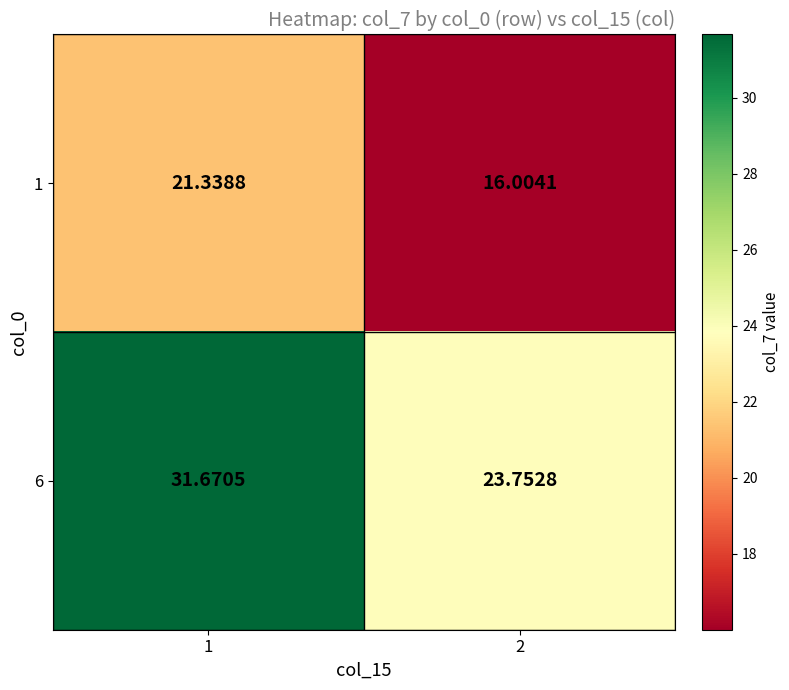

Is the value of 1 at 2 greater than the value of 6 at 1?

No